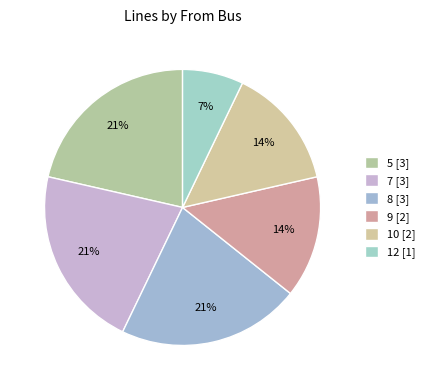

What percentage is NOT represented by 8?

78.6%